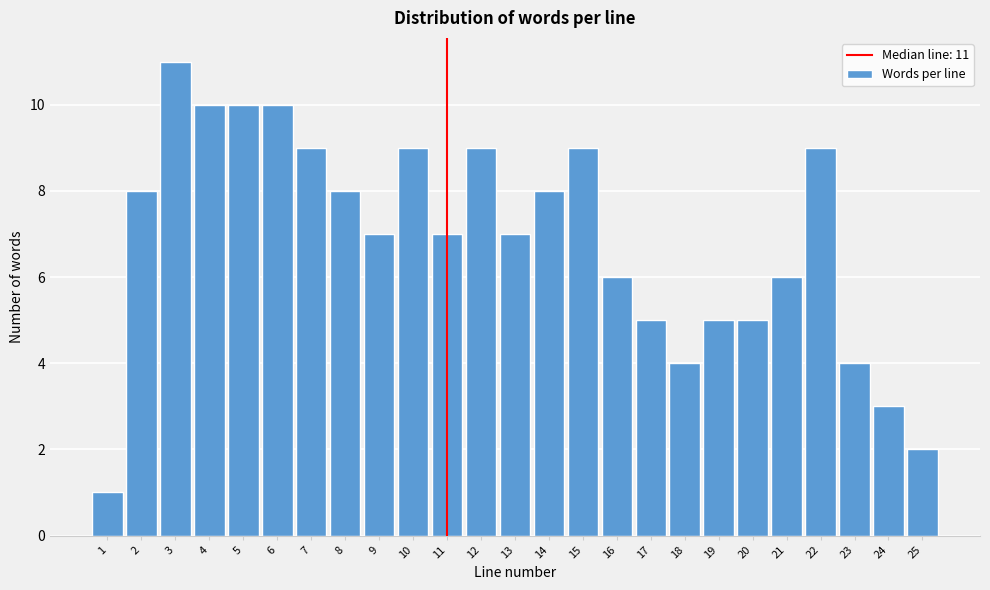

Reading right to left, transcribe all the data shown in this chart.

25=2	24=3	23=4	22=9	21=6	20=5	19=5	18=4	17=5	16=6	15=9	14=8	13=7	12=9	11=7	10=9	9=7	8=8	7=9	6=10	5=10	4=10	3=11	2=8	1=1